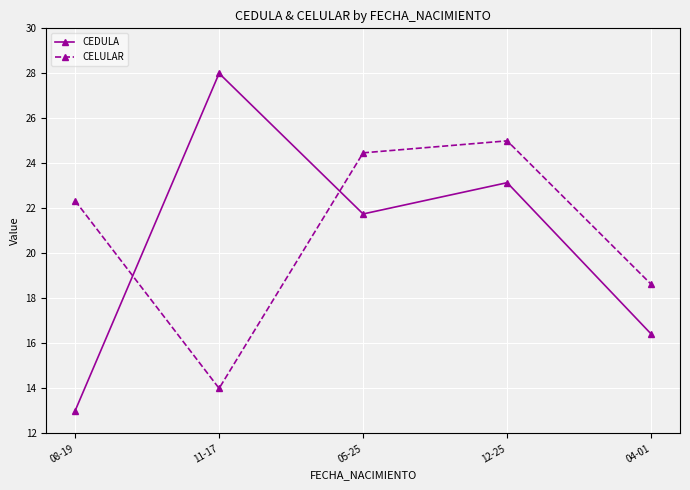

Which series has the largest range (max minus min)?

CEDULA